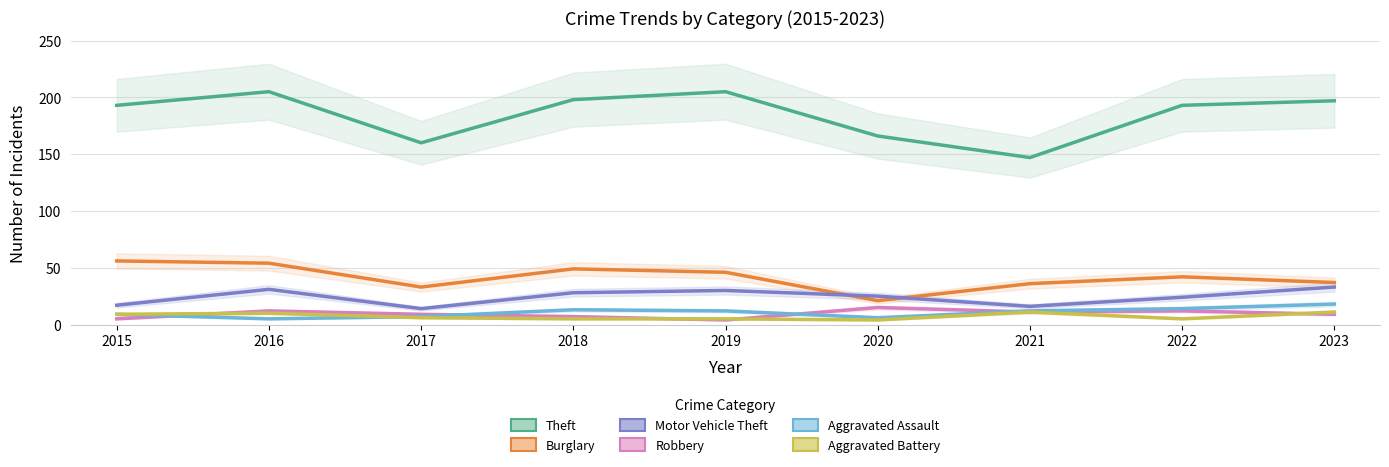

How many categories are shown in the chart?

9